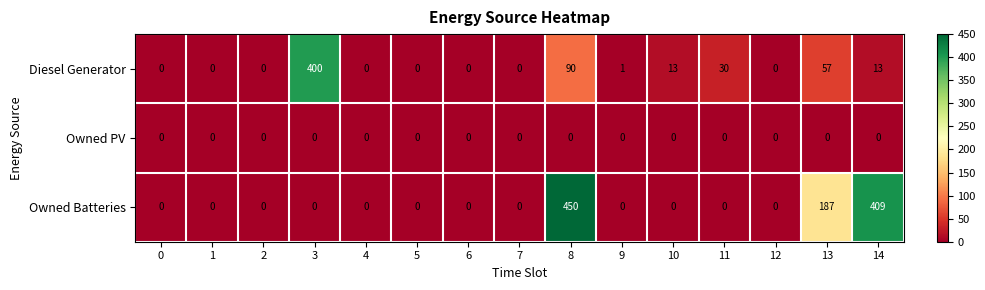

Is it true that Owned Batteries equals 187 at 13?

True